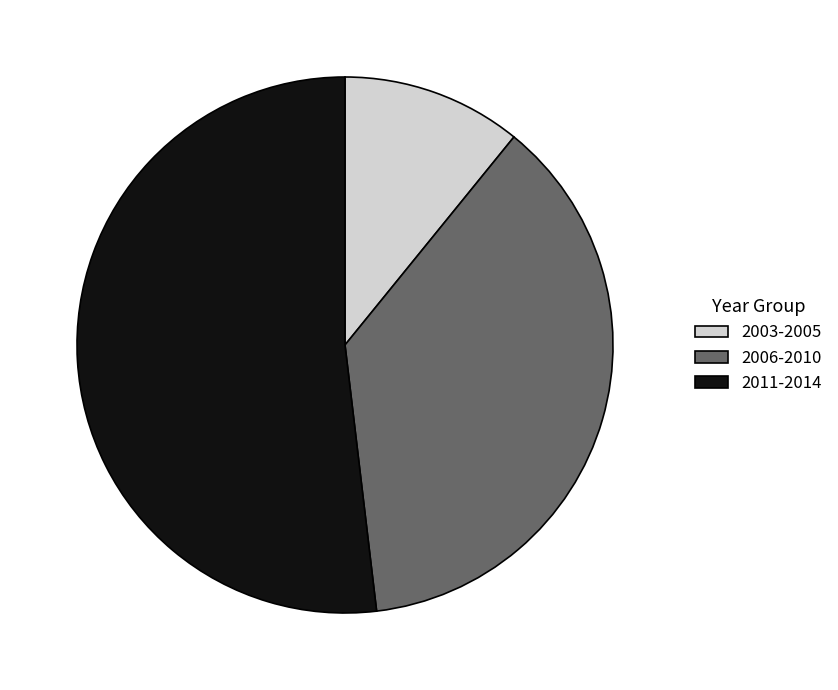

How many slices are in this pie chart?

3